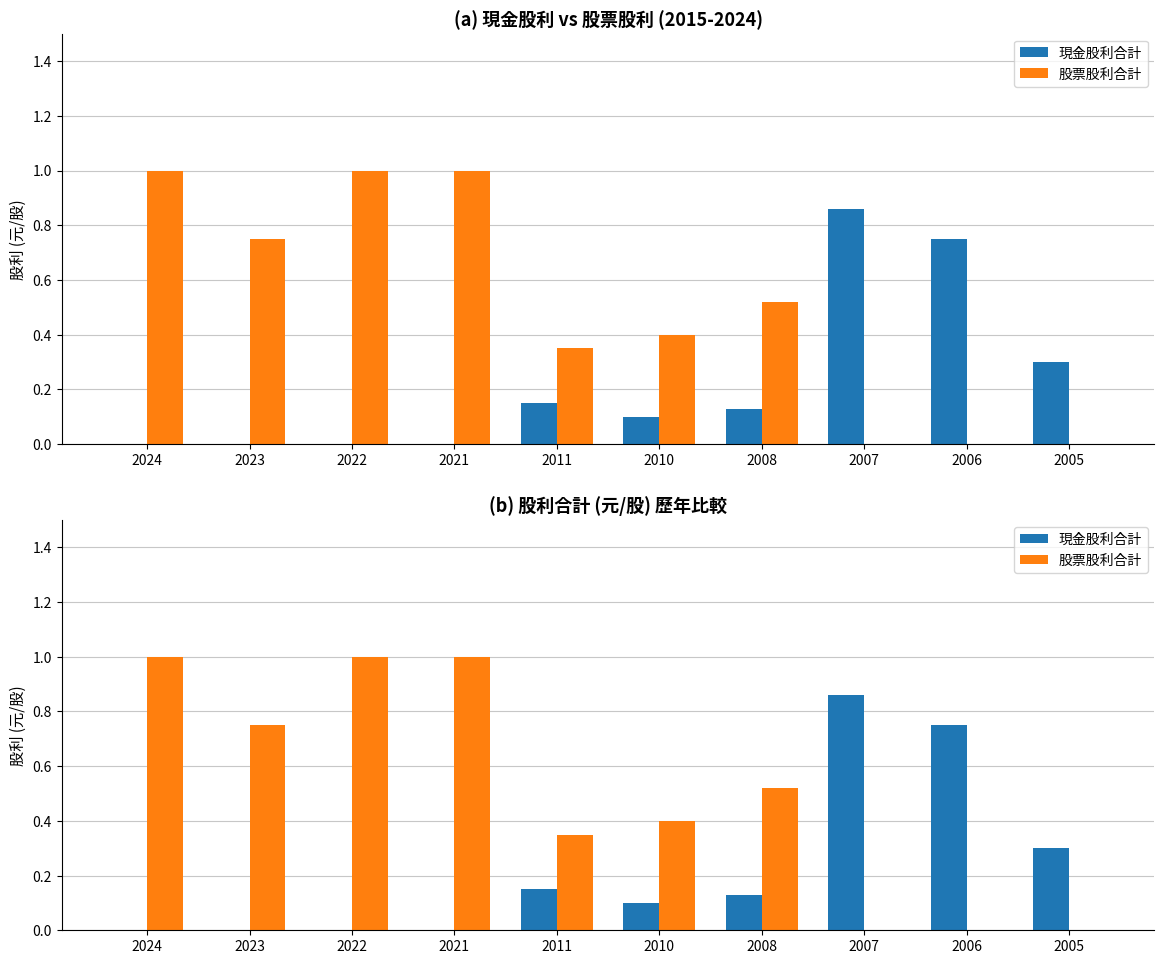

What is the difference between the highest and lowest values at 2010?

0.3